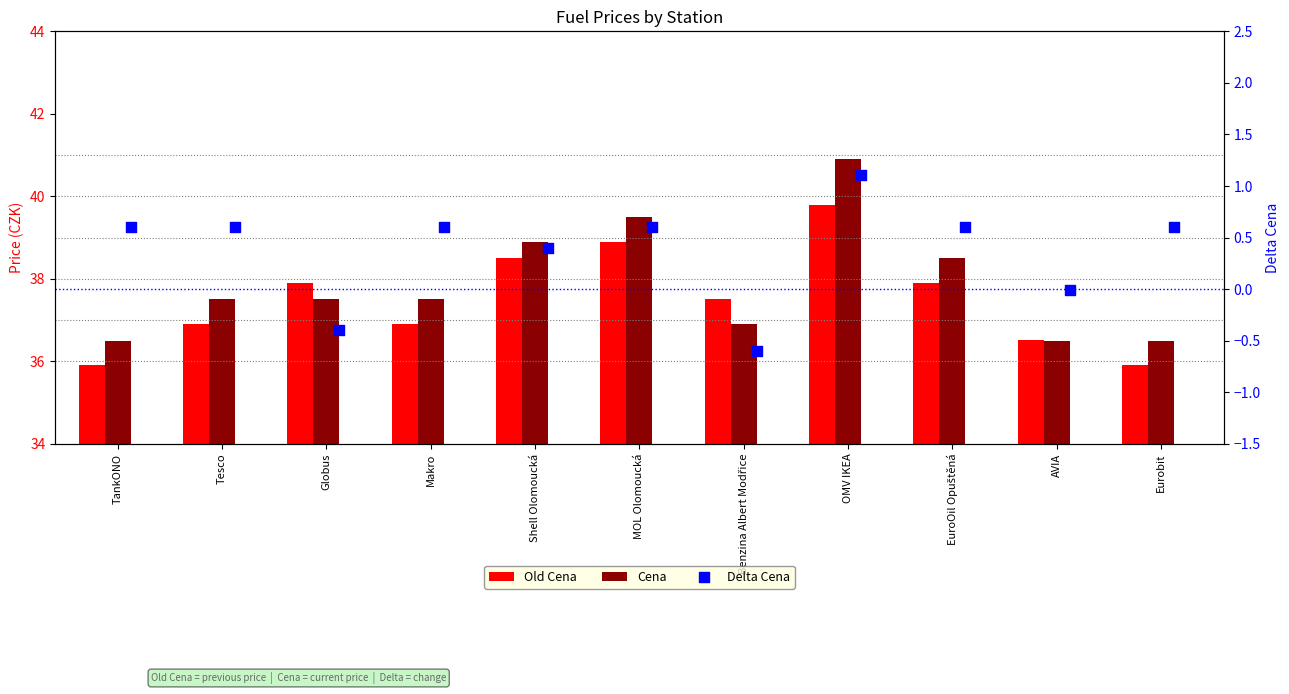

What is the total value across all series at Eurobit?

73.0